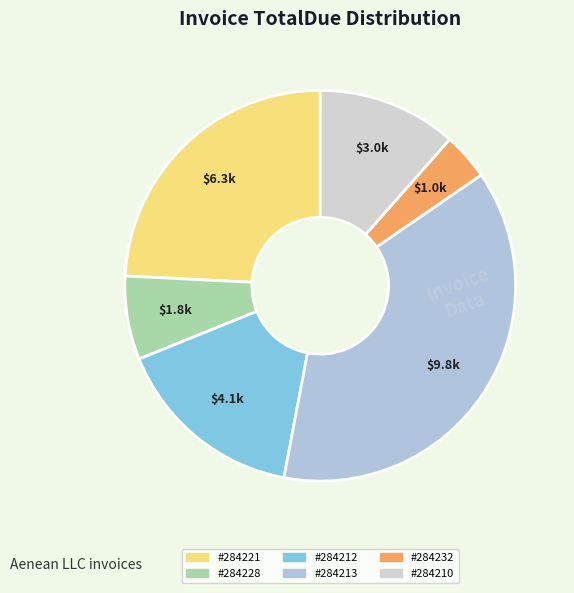

Does any single category account for the majority?

No